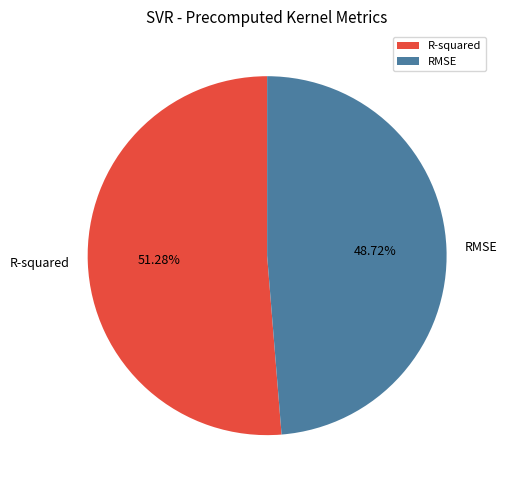

True or false: R-squared accounts for 46% of the total.

False